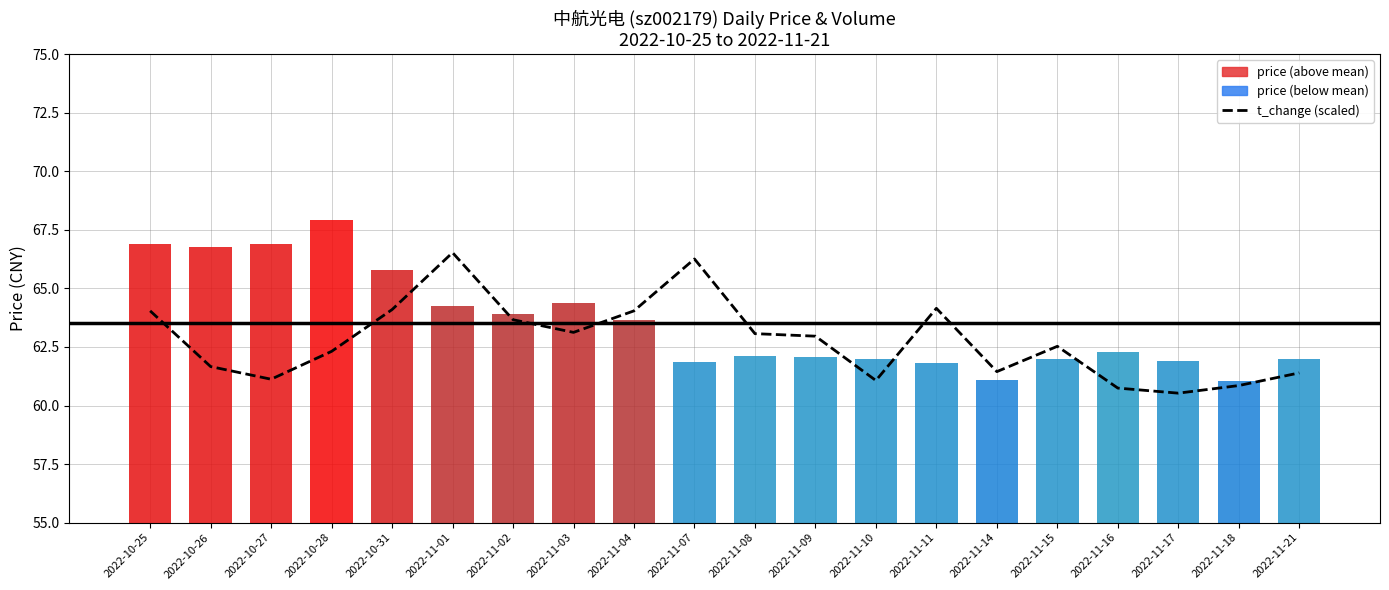

What is the label of the 13th bar from the right?

2022-11-03